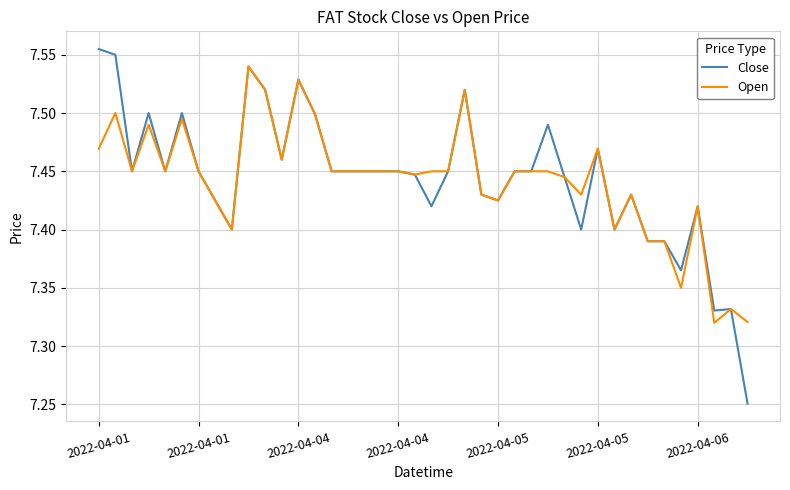

Rank the series by their maximum value, from lowest to highest.

Open, Close